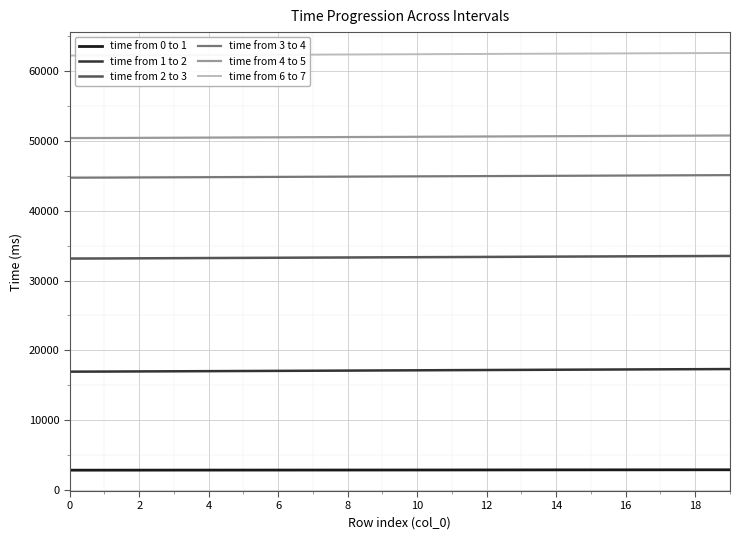

List the series in order of their peak value, highest first.

time from 6 to 7, time from 4 to 5, time from 3 to 4, time from 2 to 3, time from 1 to 2, time from 0 to 1